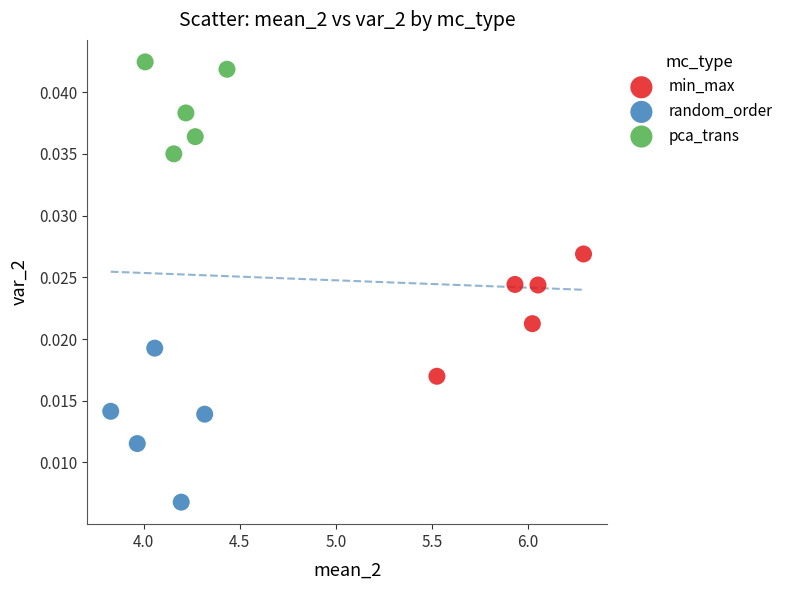

Which series reaches the minimum Y coordinate?

random_order